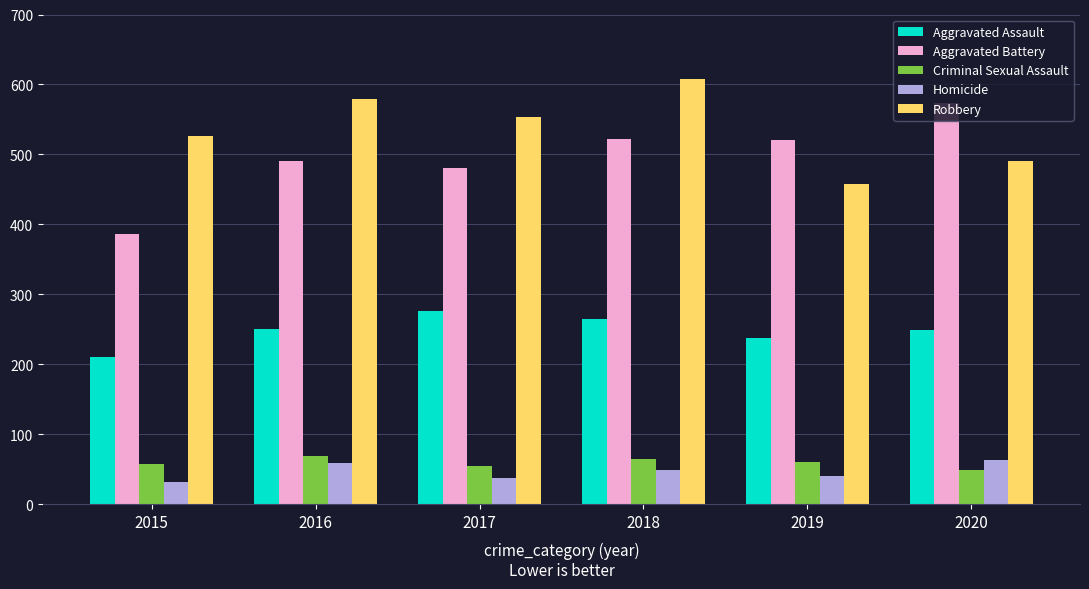

Which category has the highest value in the Robbery series?

2018